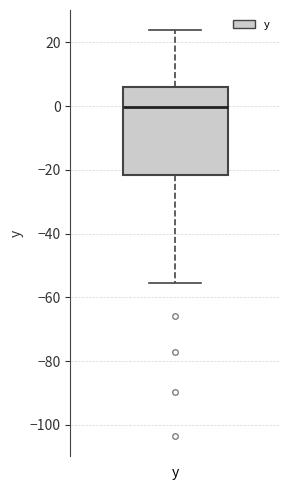

Where is the upper edge of the box for y on the y-axis? The values are not printed on the chart, so give them approximately, as read against the axis.

6